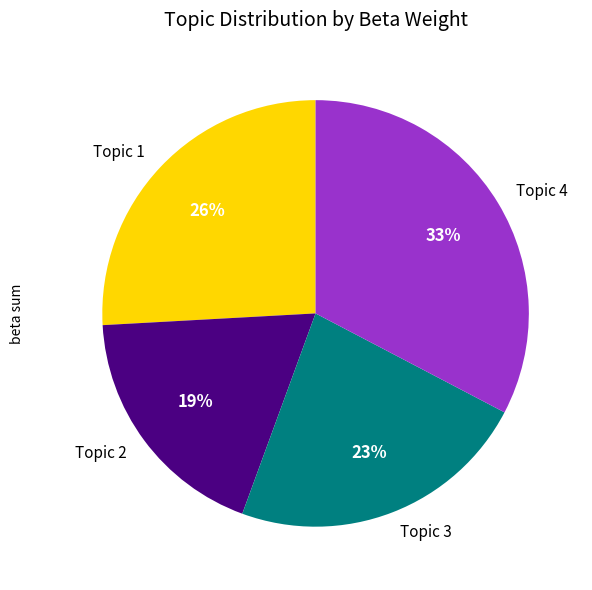

Is it true that Topic 1 is 20% of the pie?

False